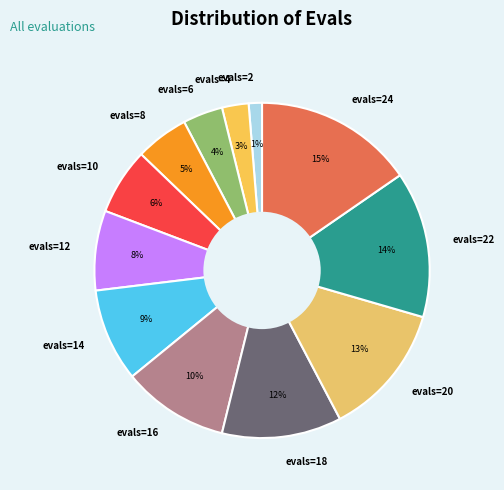

What is the largest slice in the pie chart?

evals=24